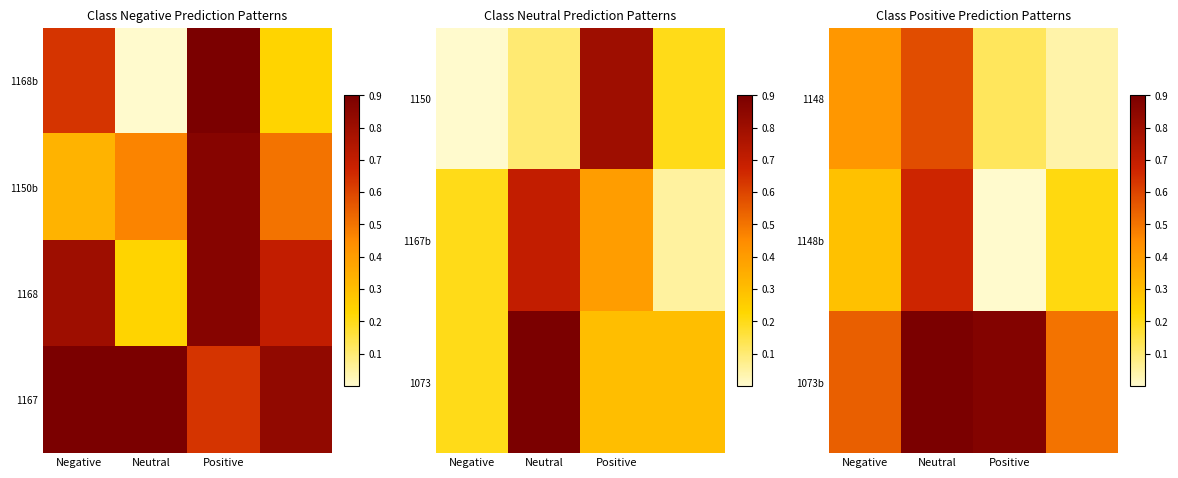

List the series in order of their peak value, highest first.

1073b, 1167, 1148b, 1148